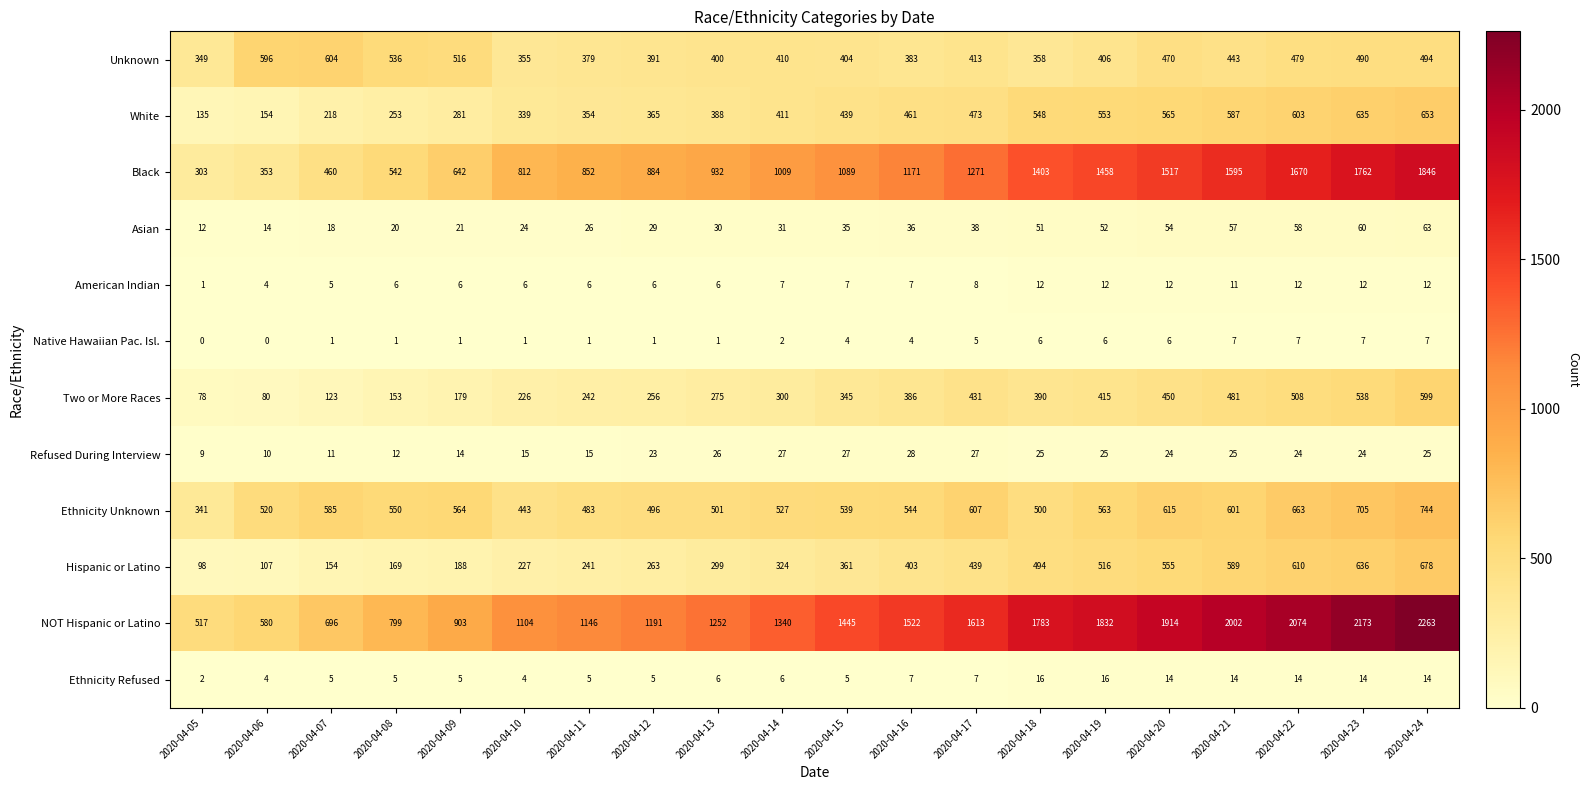

What is the spread (max minus min) of values at 2020-04-09?

902